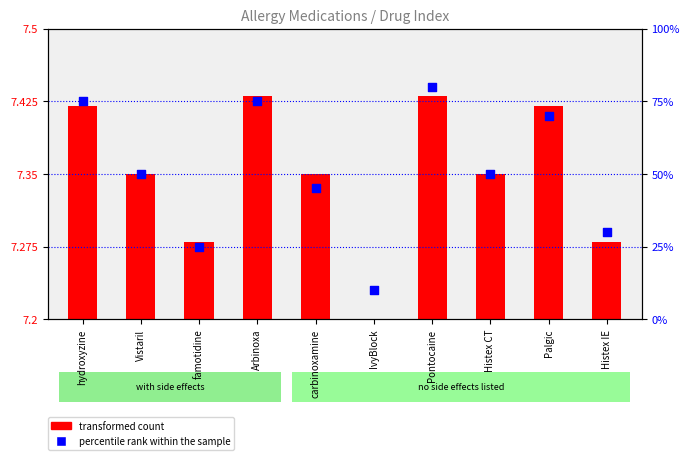

Between Histex IE and IvyBlock, which is larger?

Histex IE